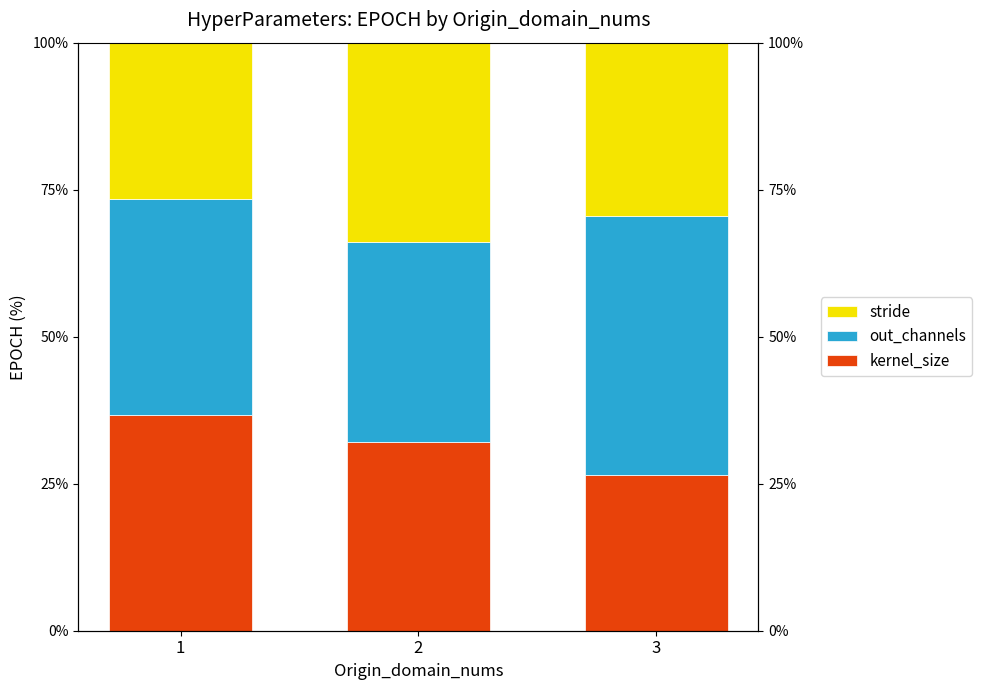

List the series in order of their peak value, highest first.

out_channels, kernel_size, stride